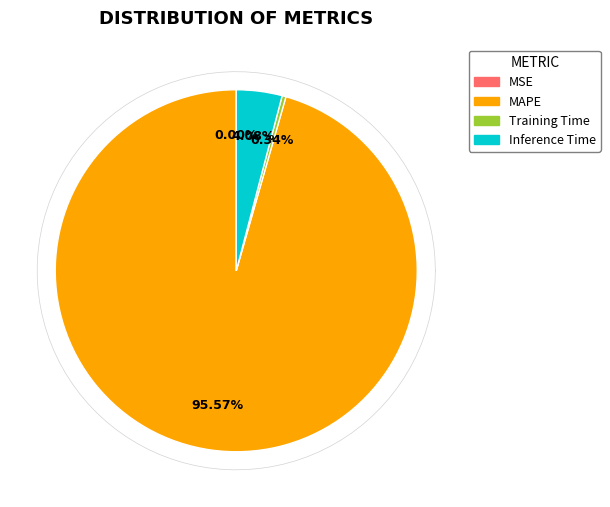

What portion of the pie excludes Training Time?

99.7%